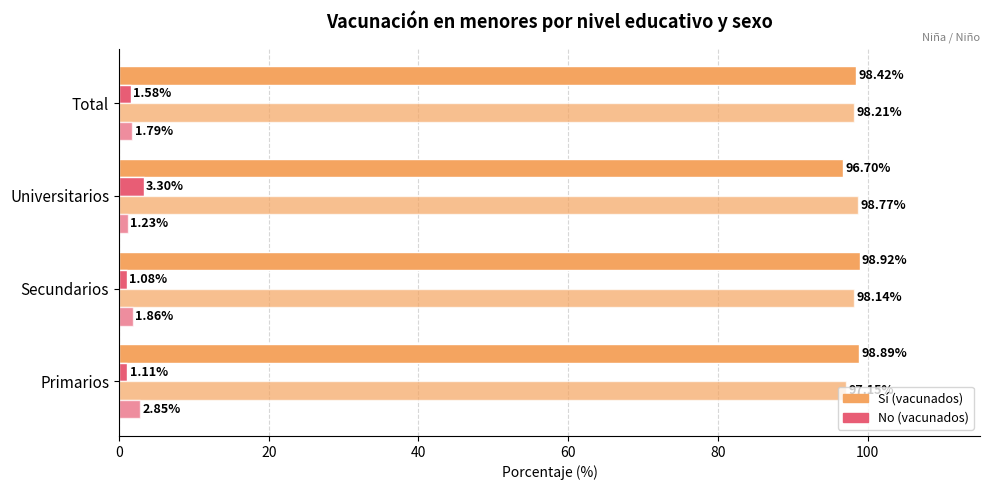

How many series are shown in this chart?

4